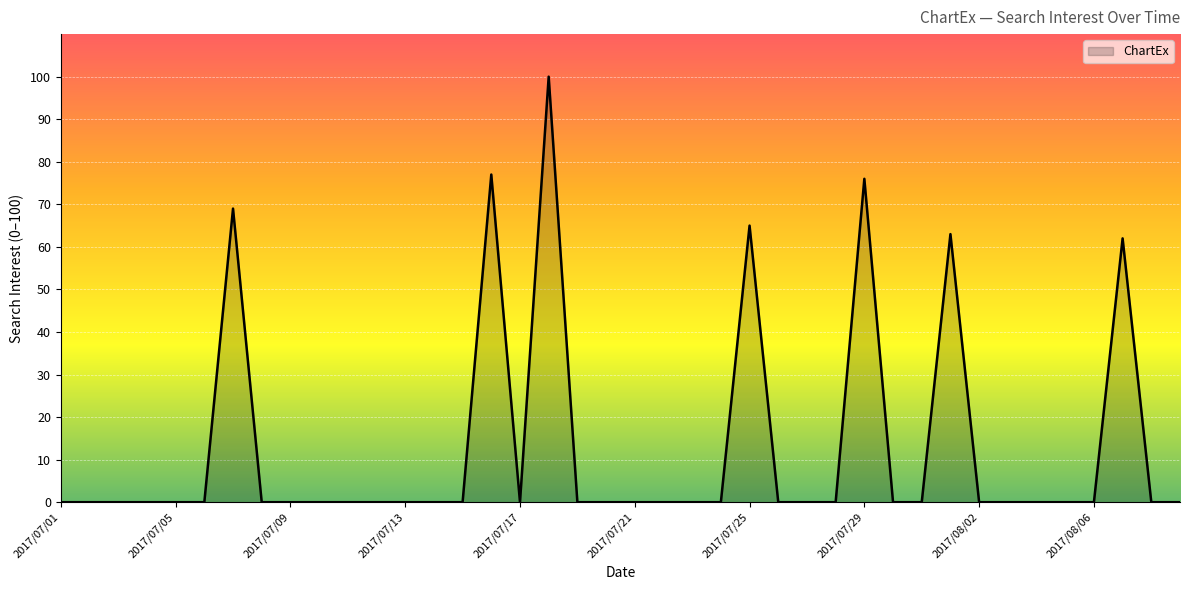

Reading right to left, transcribe all the data shown in this chart.

0	0	62	0	0	0	0	0	63	0	0	76	0	0	0	65	0	0	0	0	0	0	100	0	77	0	0	0	0	0	0	0	0	69	0	0	0	0	0	0